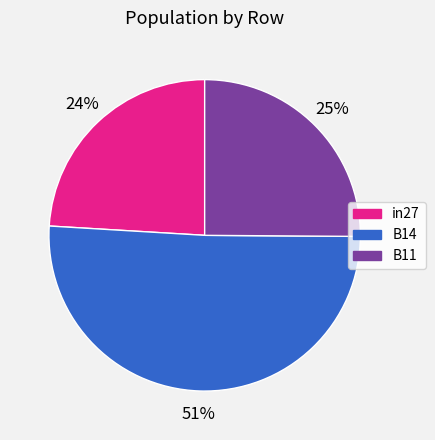

Which slice is the largest?

B14